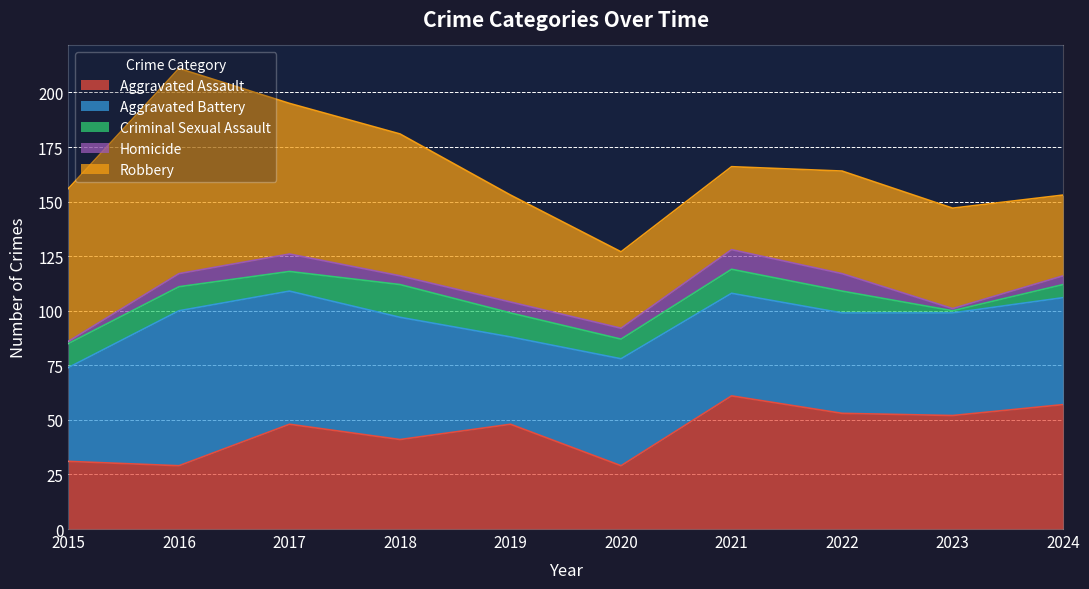

Which series has the widest spread of values?

Robbery